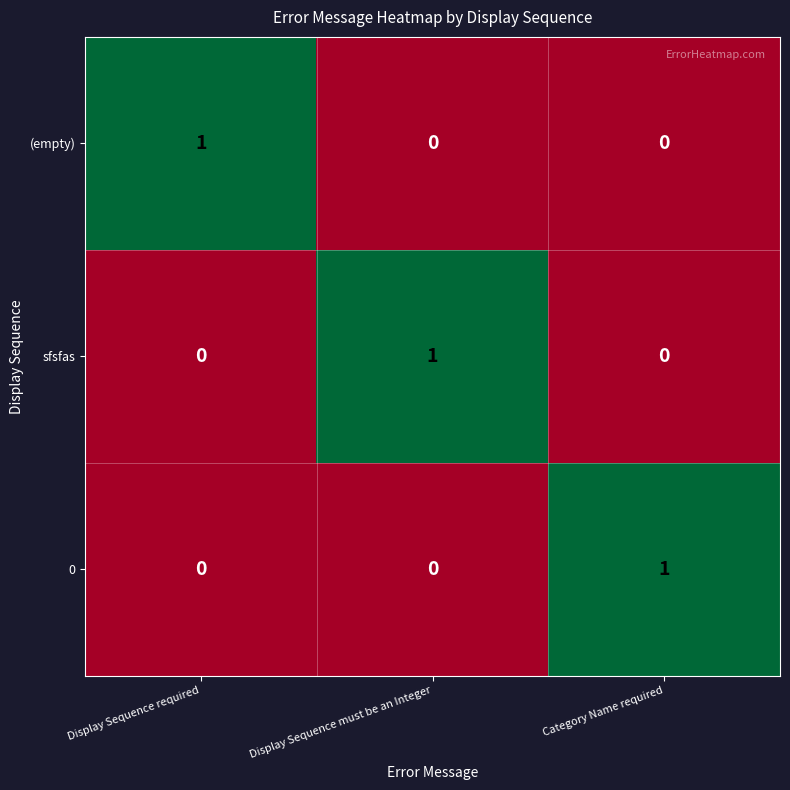

Count the 0 values in the range 0 to 1.

3